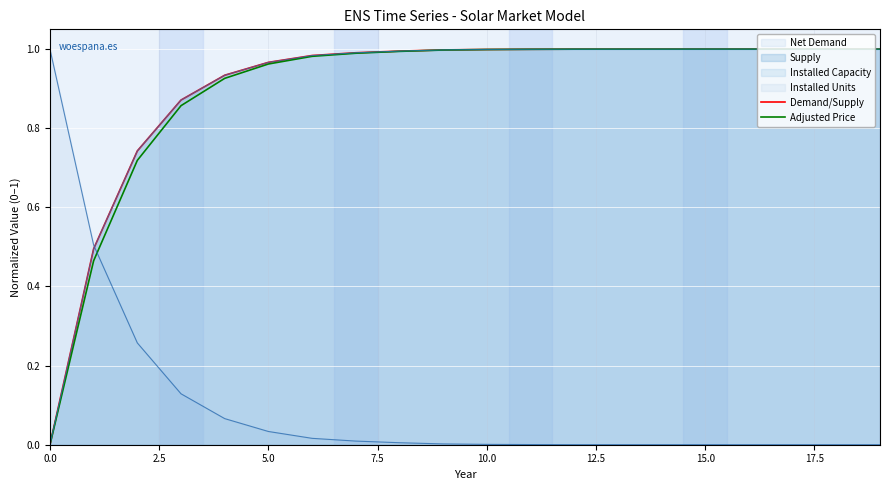

What is the greatest value displayed?

1.0